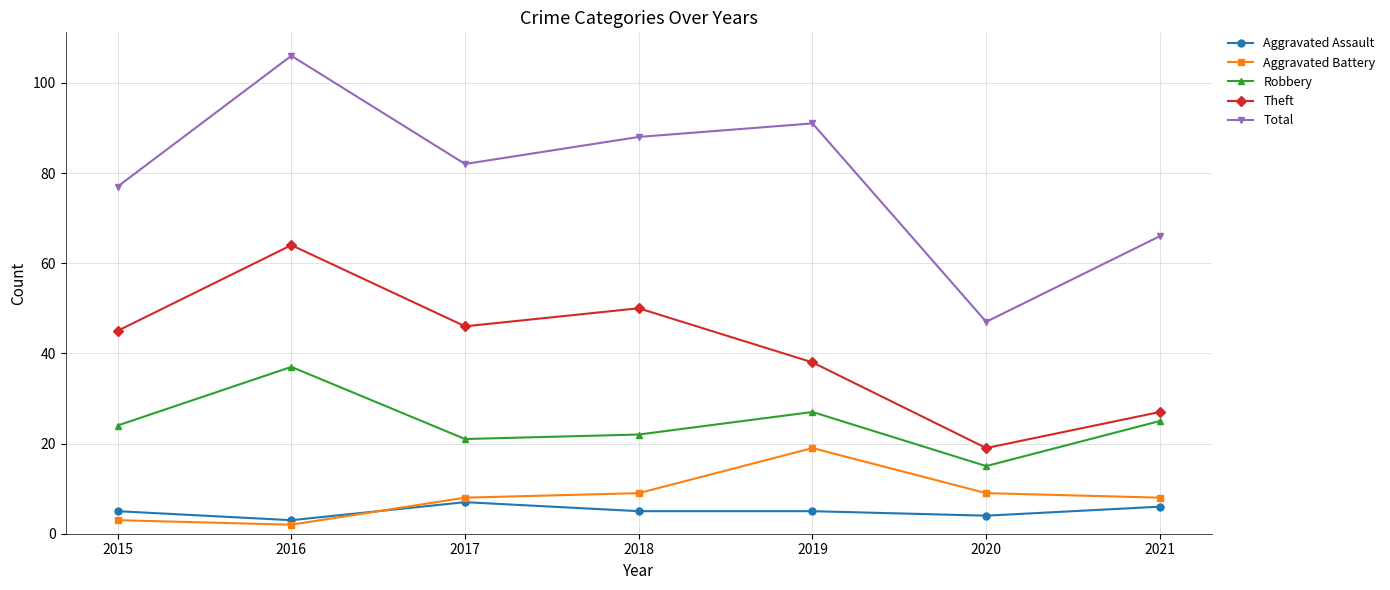

How many interior local valleys does the Total series have?

2